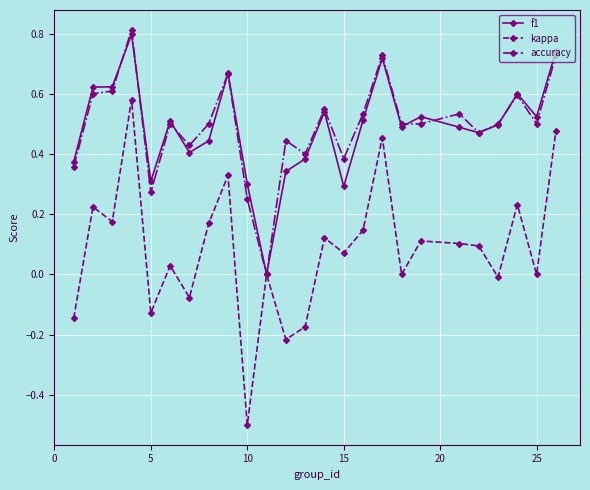

True or false: kappa has more than 2 points higher than both neighbors.

True